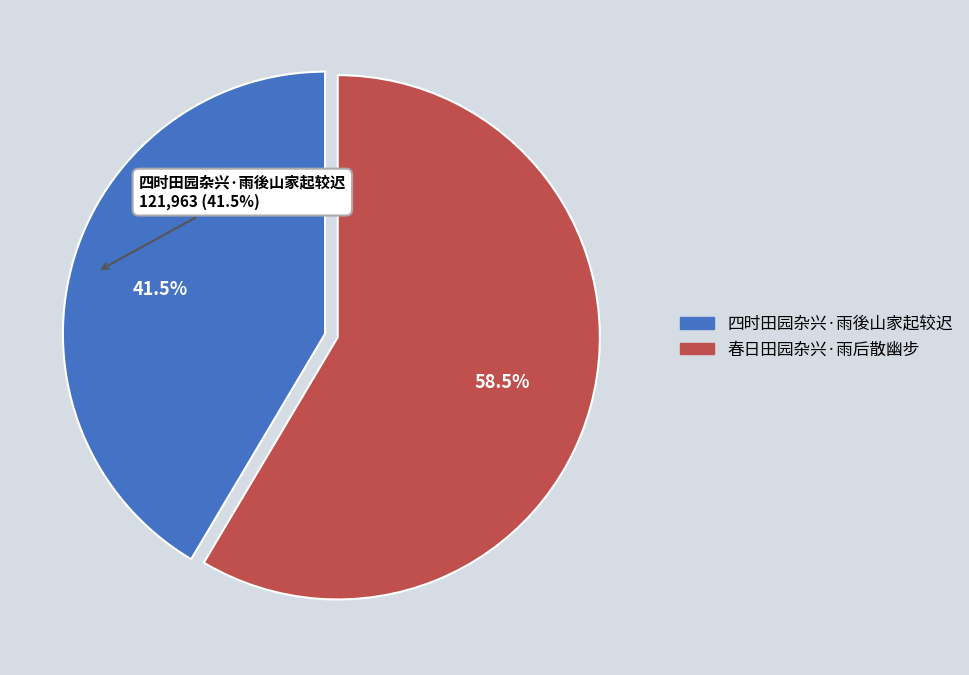

Which category has the smallest portion of the pie?

四时田园杂兴·雨後山家起较迟